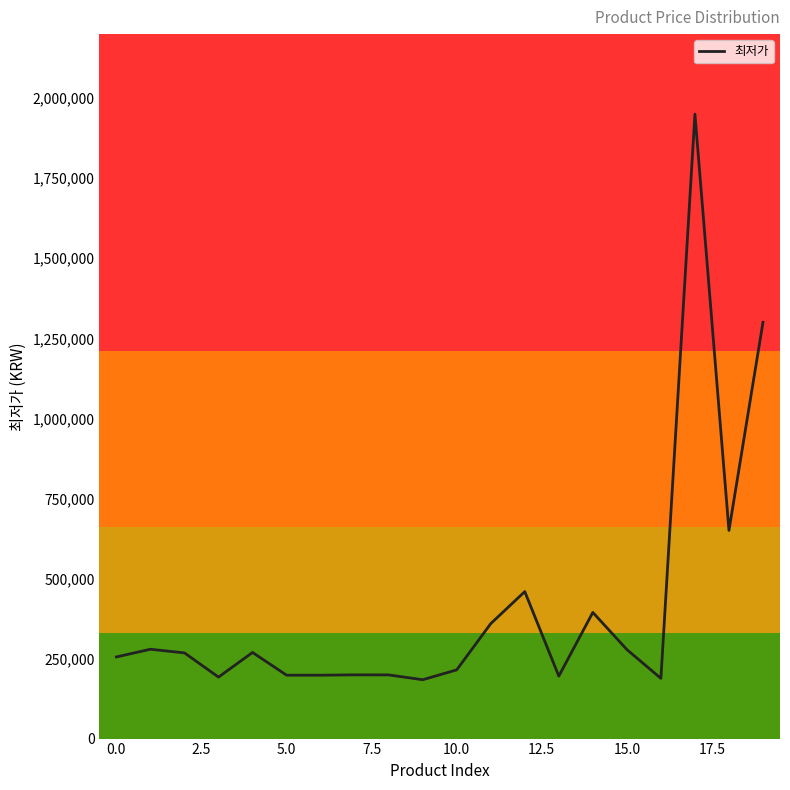

What is the minimum value shown in the chart?

183800